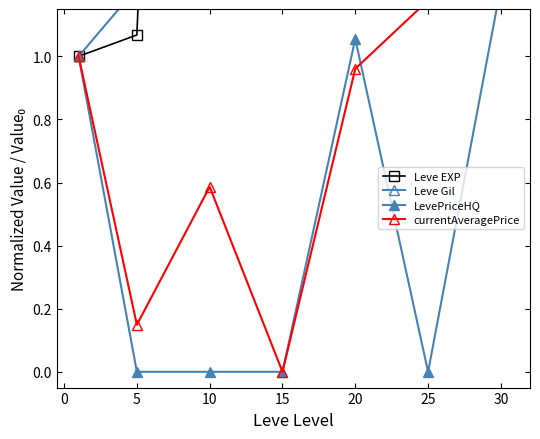

True or false: Leve EXP and currentAveragePrice intersect in this chart.

False